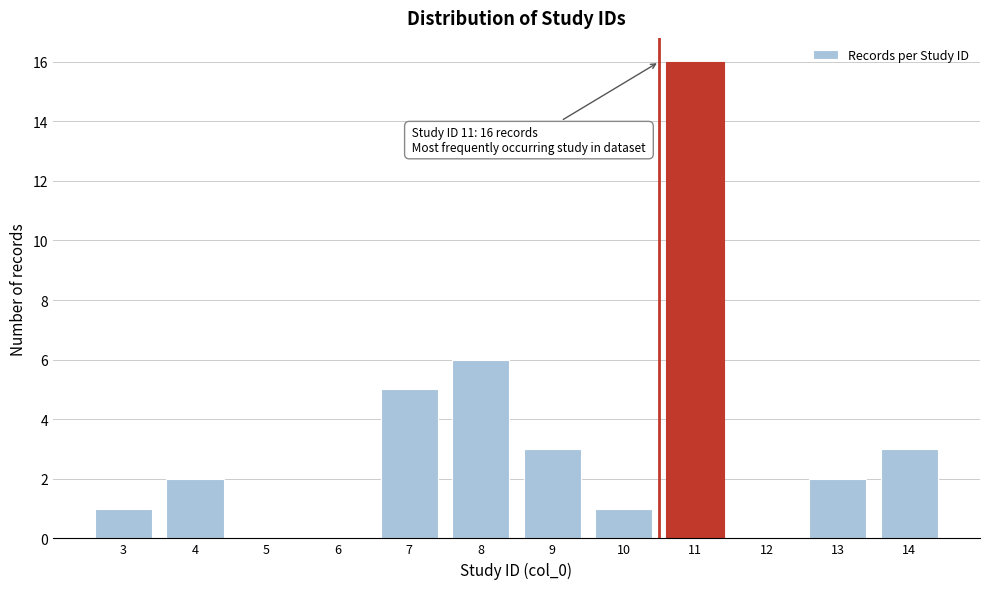

Reading right to left, extract all data points from this chart.

14=3	13=2	12=0	11=16	10=1	9=3	8=6	7=5	6=0	5=0	4=2	3=1